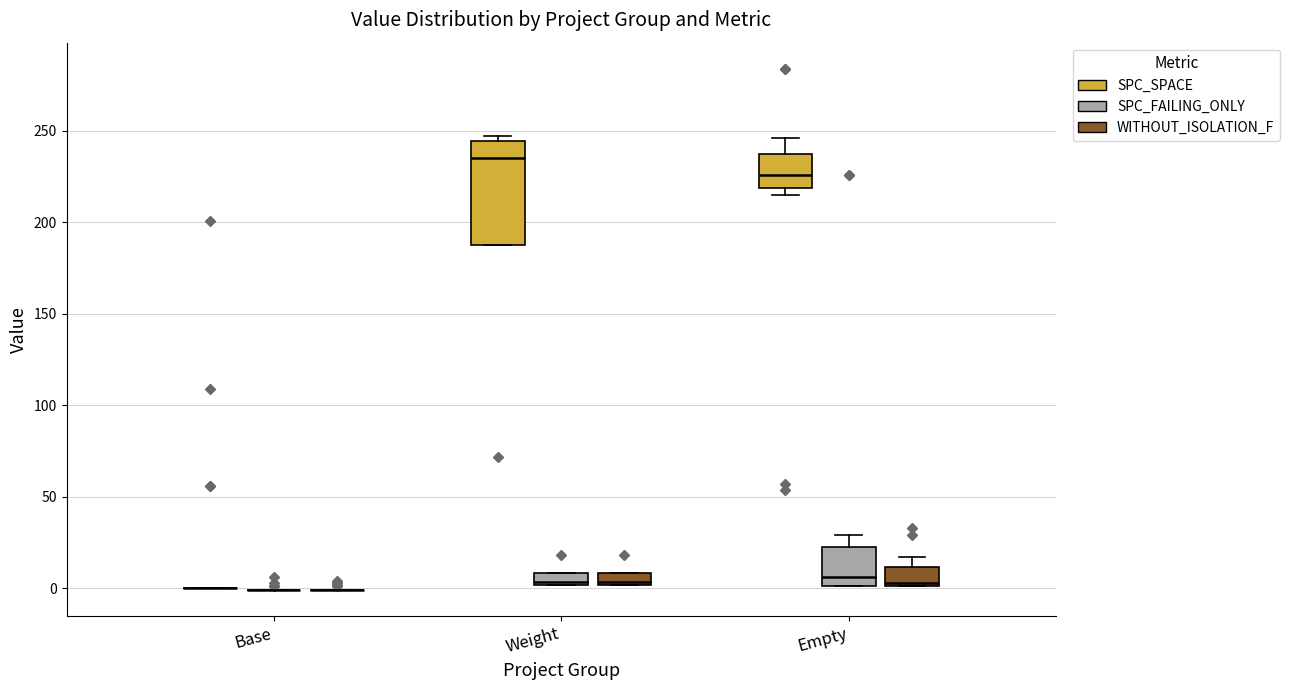

Comparing the boxes themselves (not the whiskers), which one is the tallest?

Weight (SPC_SPACE)